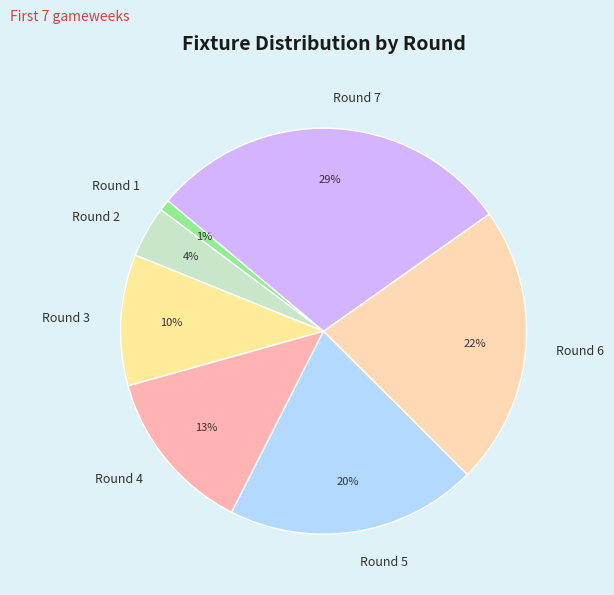

True or false: Round 6 accounts for 28% of the total.

False